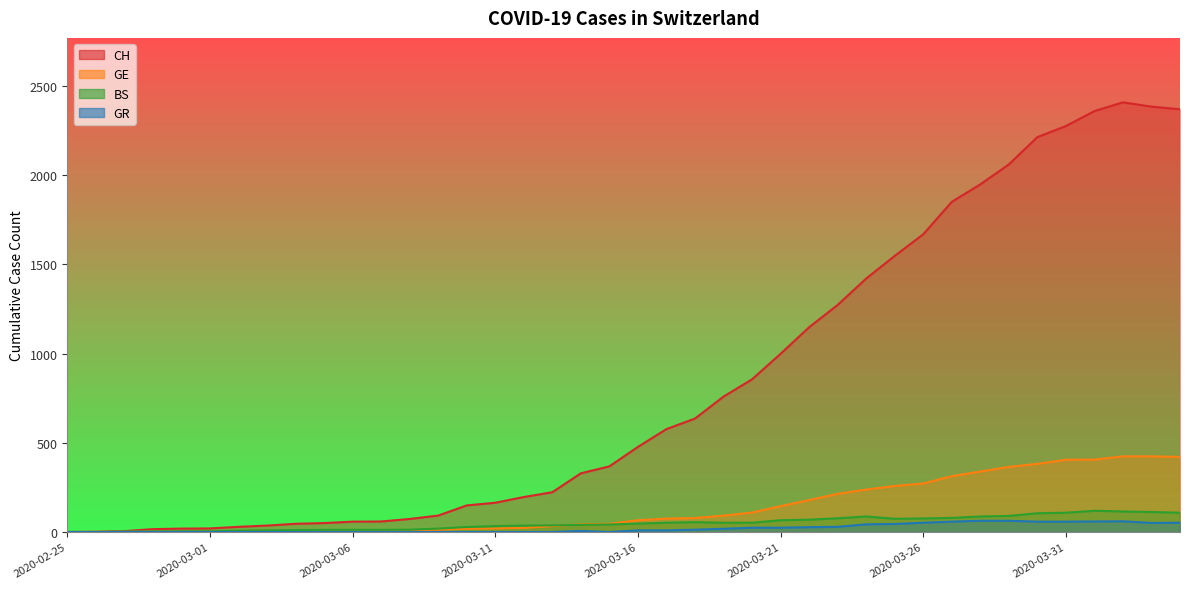

Which label corresponds to the smallest value in the chart?

2020-02-25